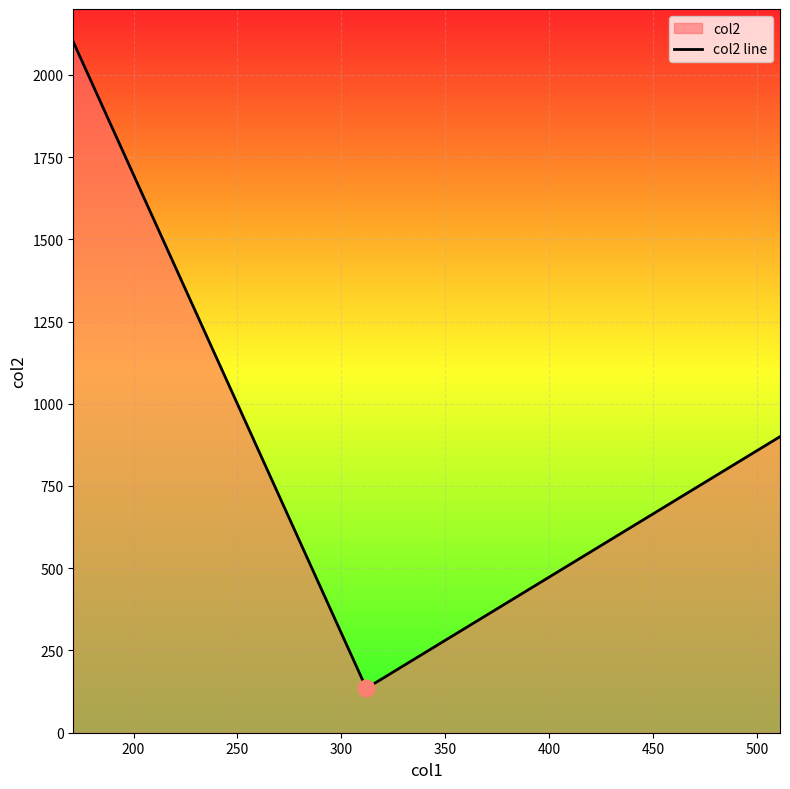

What is the average value?

1045